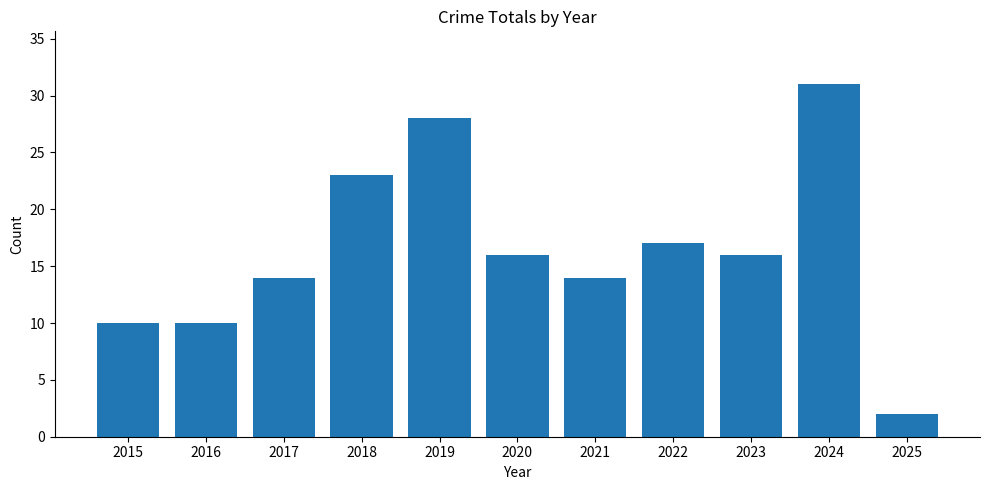

The value at 2015 is 3. True or false?

False